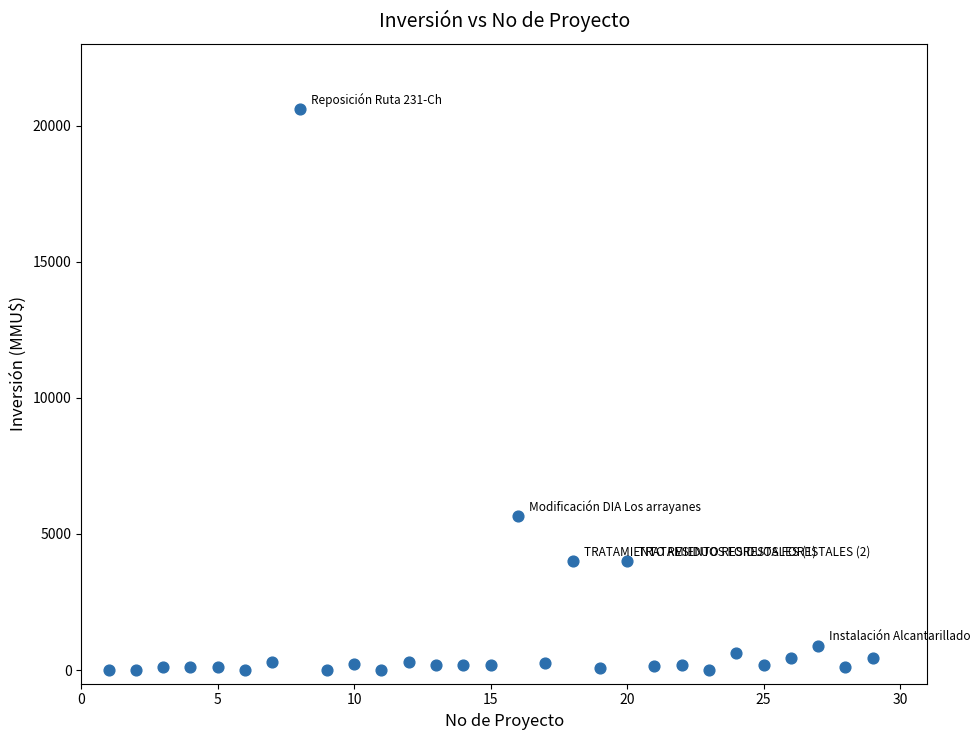

What Y value in the scatter plot is closest to 10302?

5650